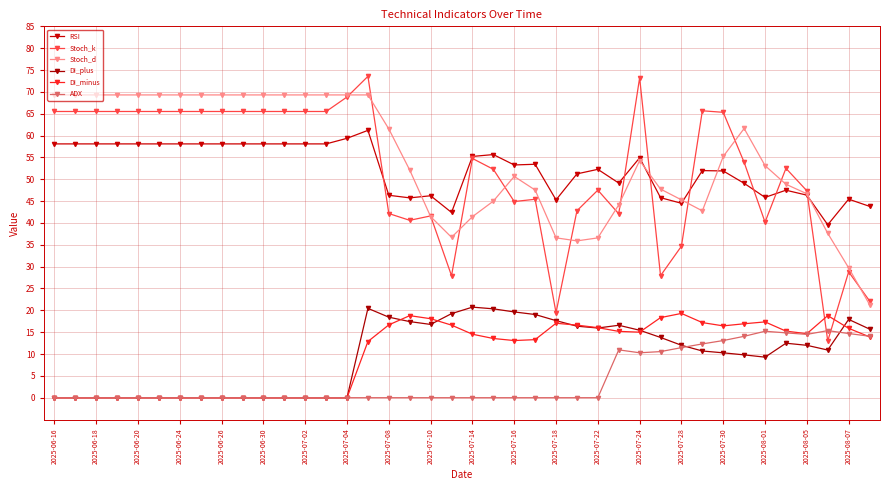

How many lines are shown in the chart?

6